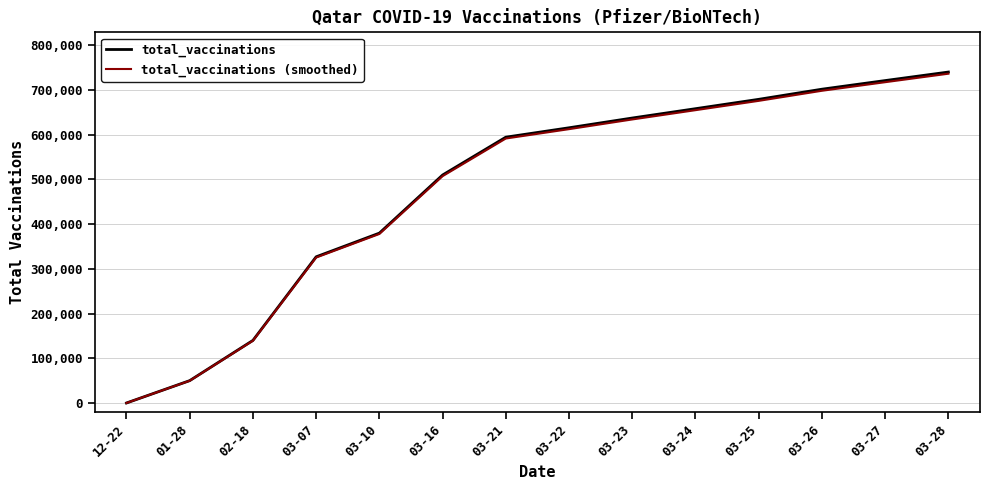

At which label does total_vaccinations (smoothed) reach its minimum?

12-22